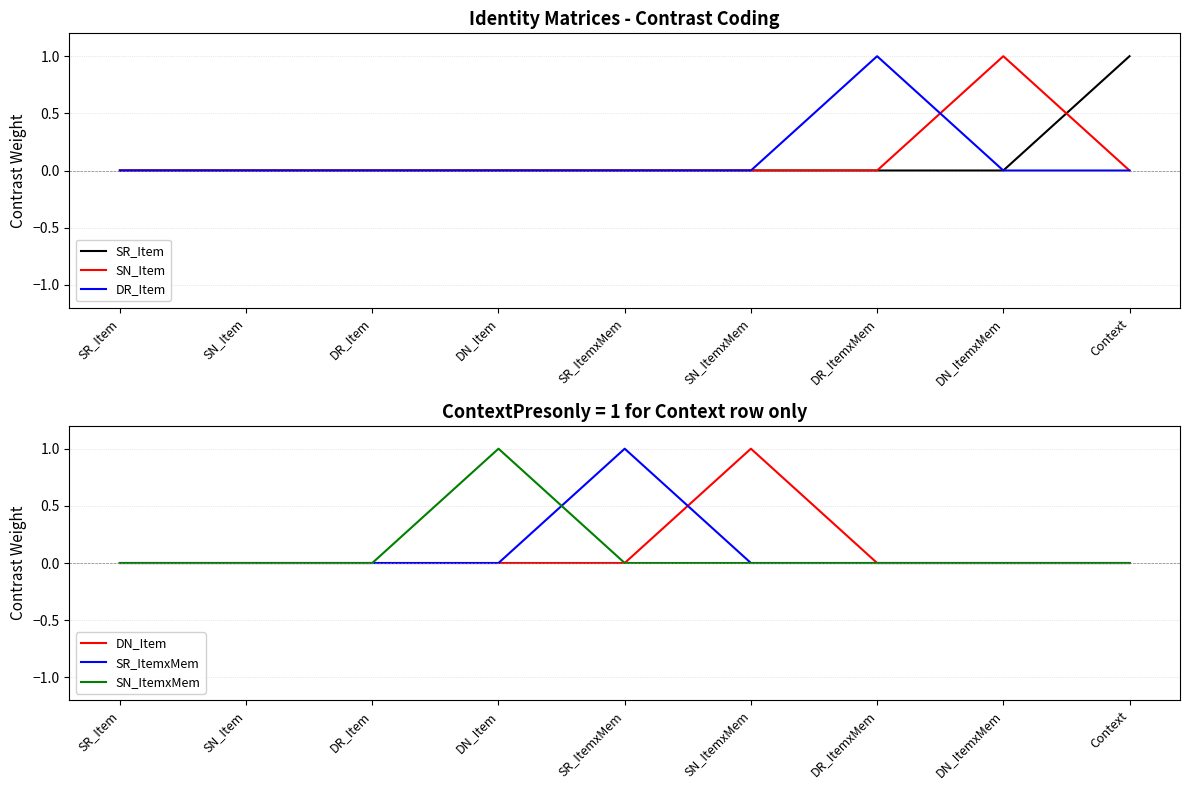

At how many categories does at least one series exceed 0?

6